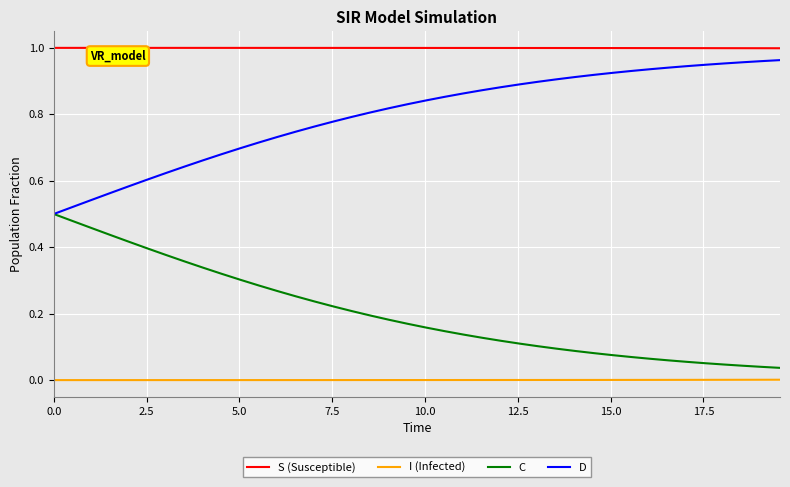

Which series has the largest total across all categories?

S (Susceptible)